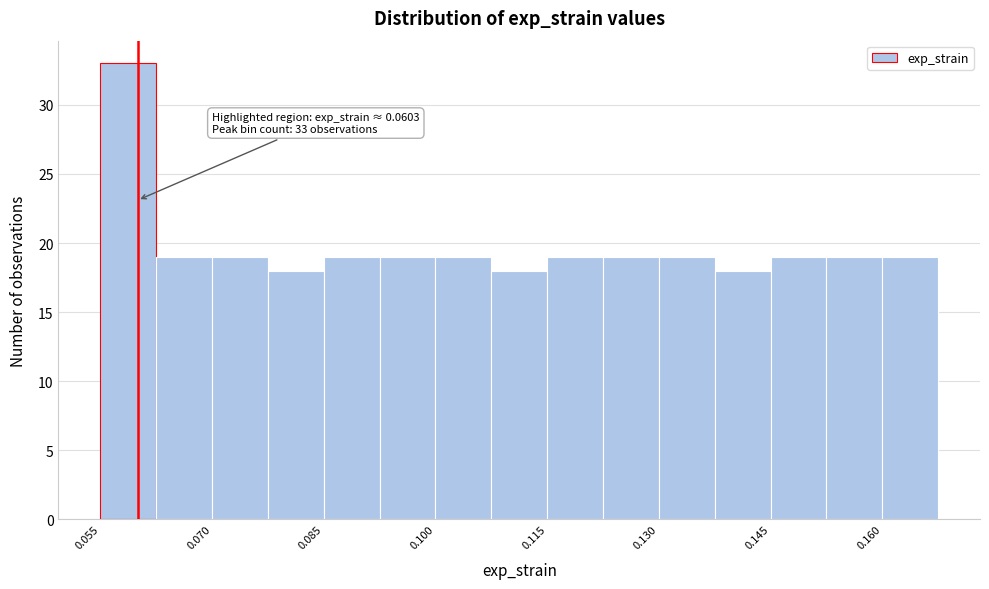

Around what value on the x-axis is the tallest bar? Give the approximate position of its centre, as read against the axis.

0.060